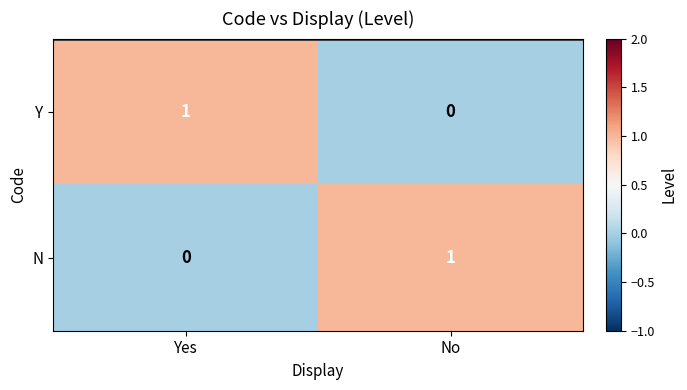

Reading left to right, list all the values displayed in this chart.

Y: 1	0
N: 0	1